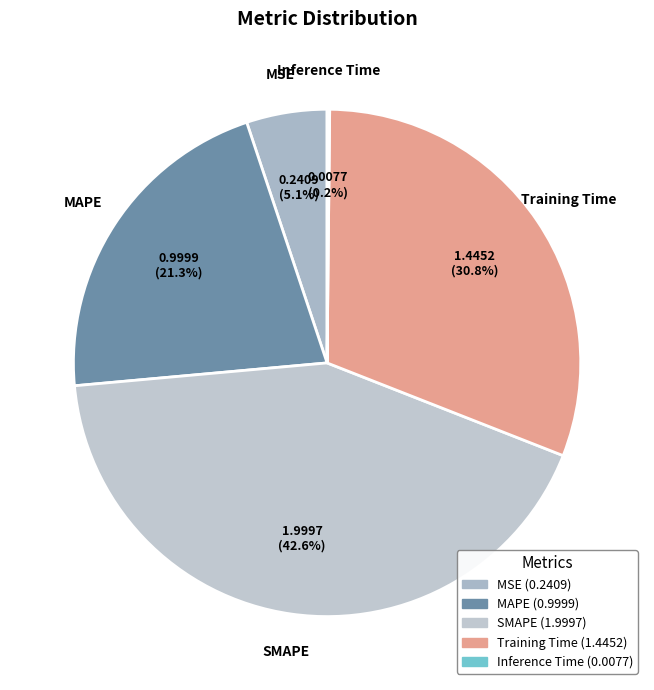

Which category has the biggest portion of the pie?

SMAPE